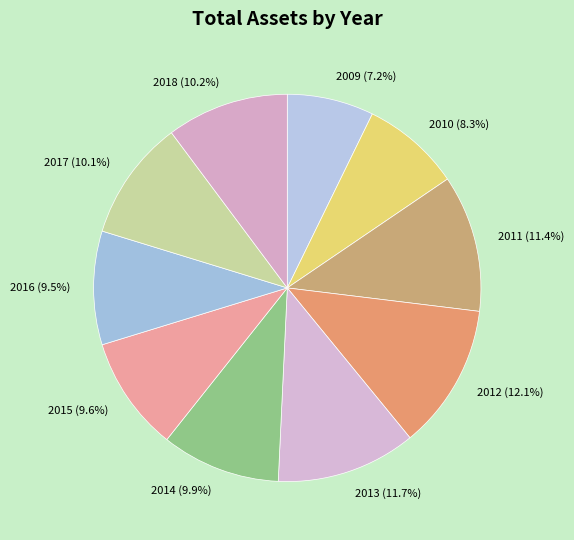

Combined, what portion of the pie is 2015 and 2012?

21.7%